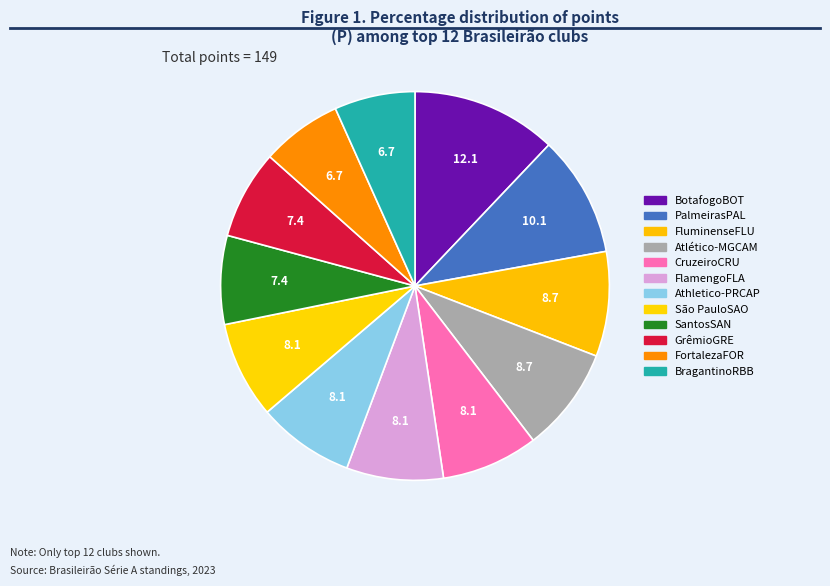

To the nearest percent, what is the combined percentage of BotafogoBOT and FluminenseFLU?

21%